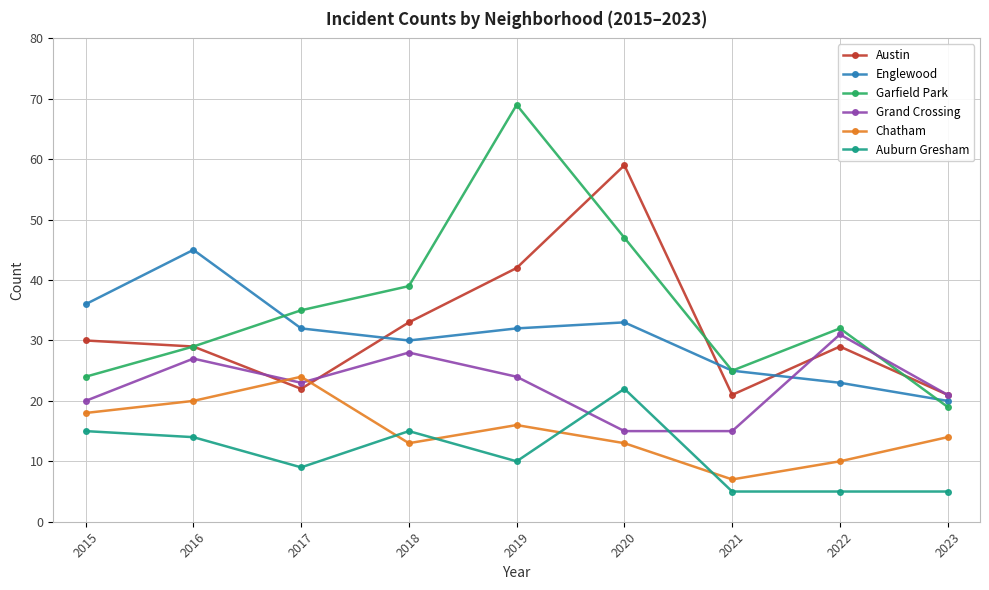

What is the value of the Garfield Park point at the 9th from the left?

19